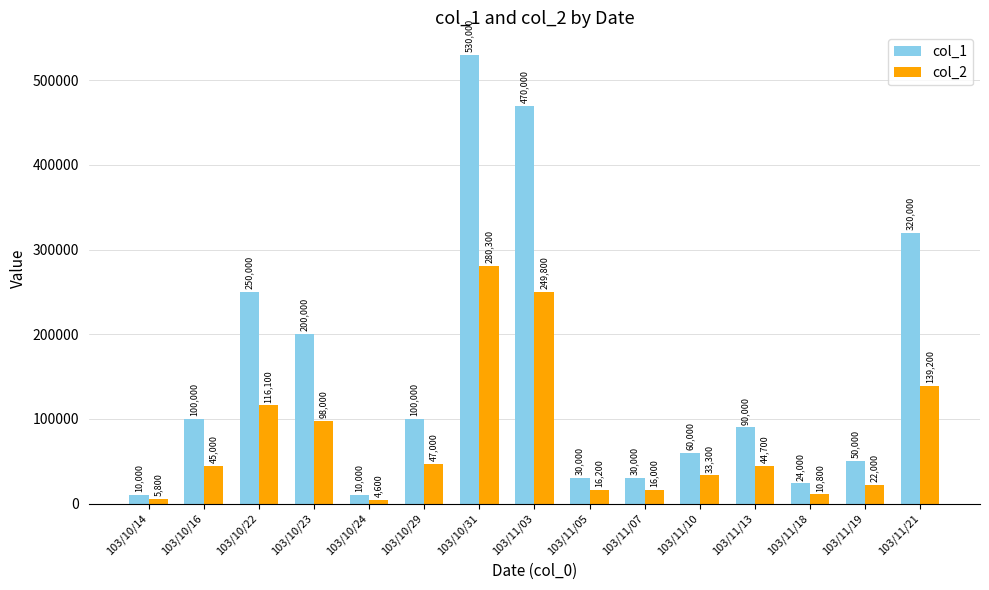

The col_1 series shows 24000 at 103/11/18. True or false?

True